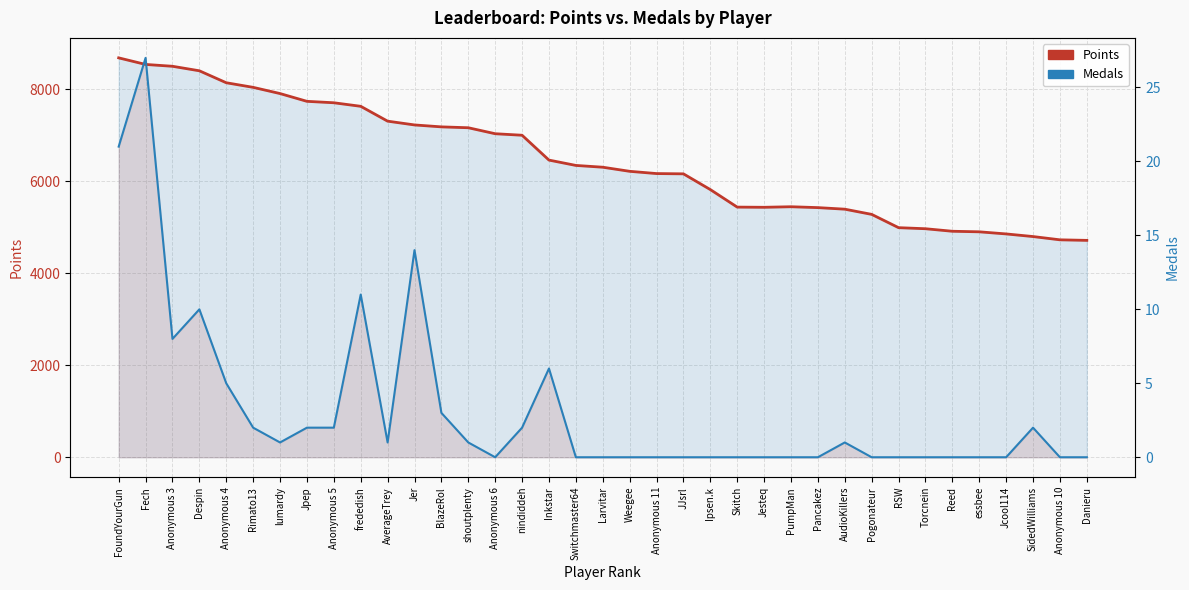

At which category is the sum across all series the highest?

FoundYourGun